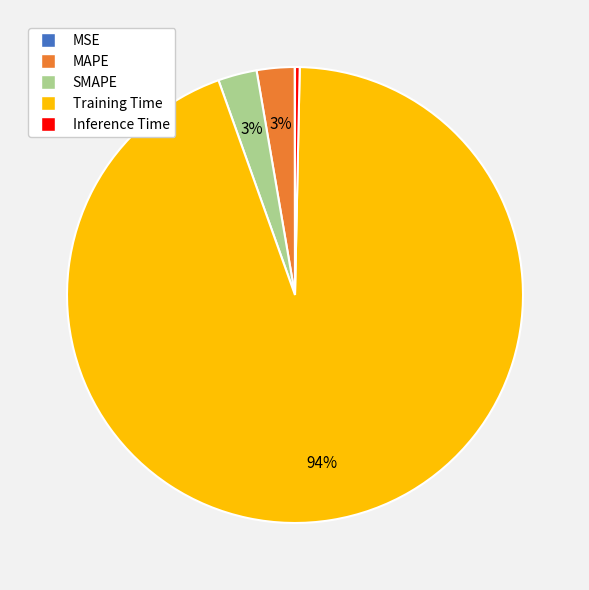

True or false: Training Time accounts for 94% of the total.

True